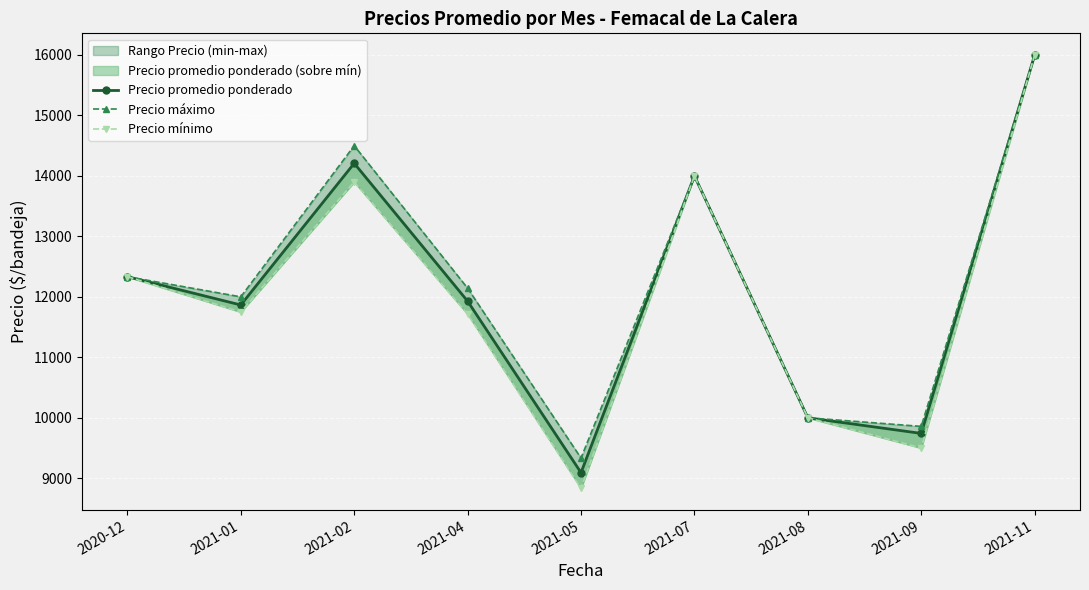

At which label does Precio mínimo first exceed 11750?

2020-12